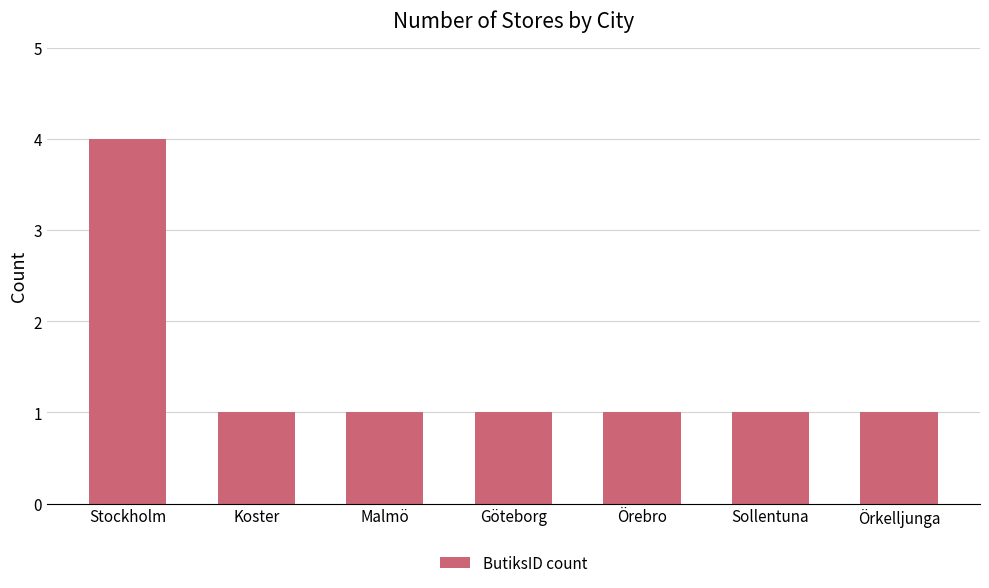

Approximately how many times larger is the value at Sollentuna compared to Göteborg?

1.0